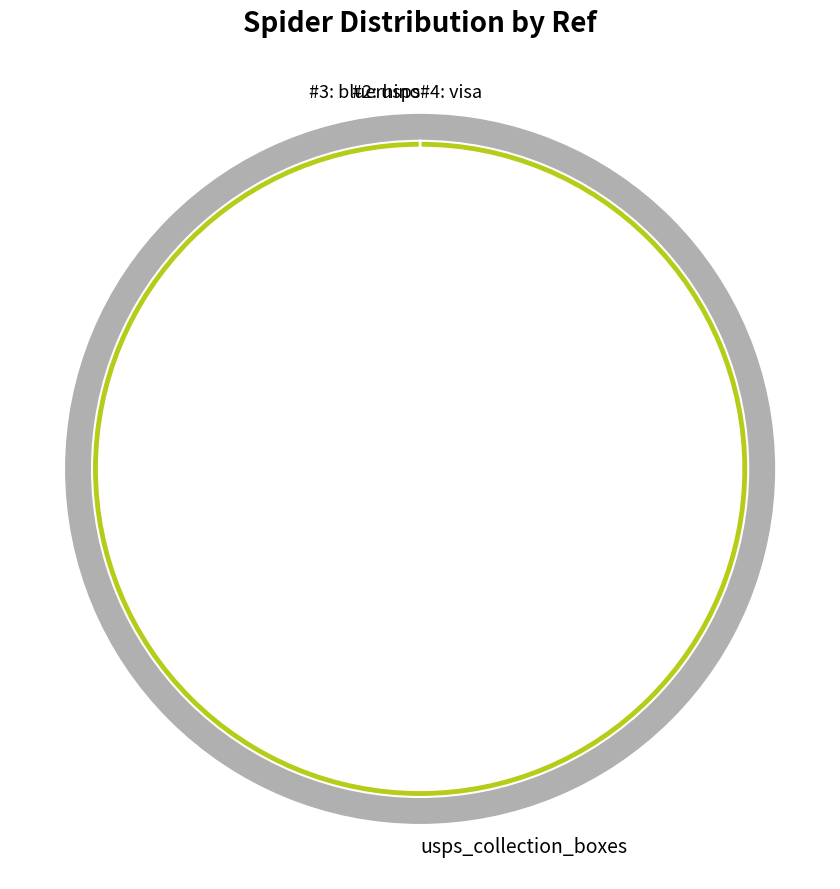

To the nearest percent, what is the difference between the largest and smallest slice percentages?

33%